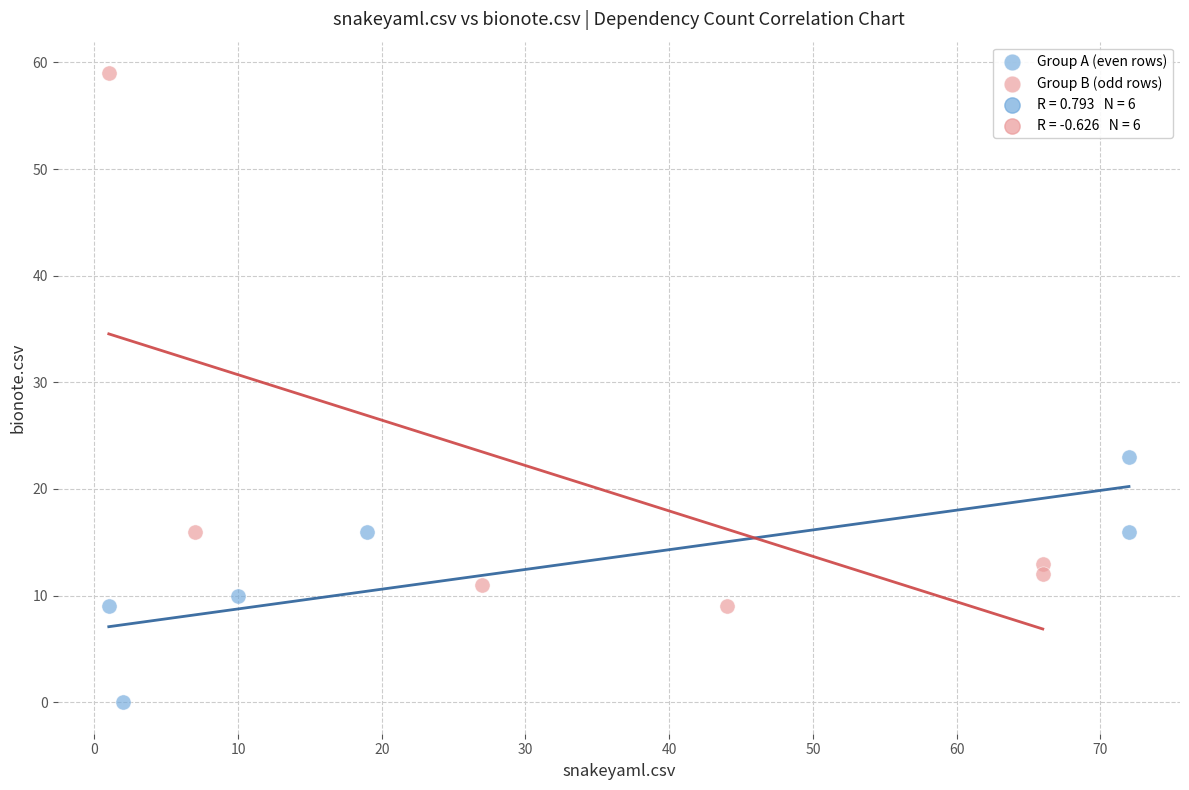

Which series contains the highest Y value?

Group B (odd rows)